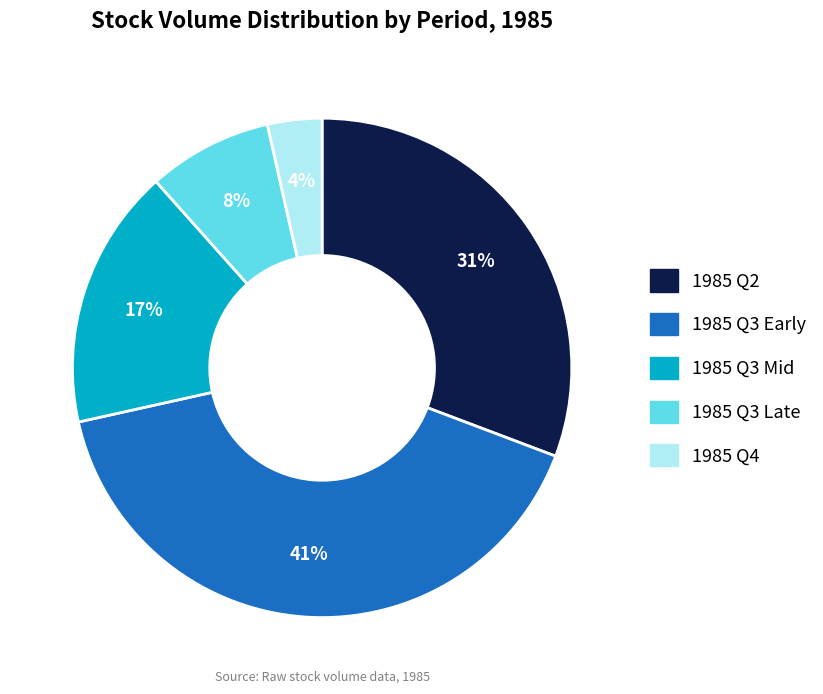

Is there any slice that represents more than half of the pie?

No